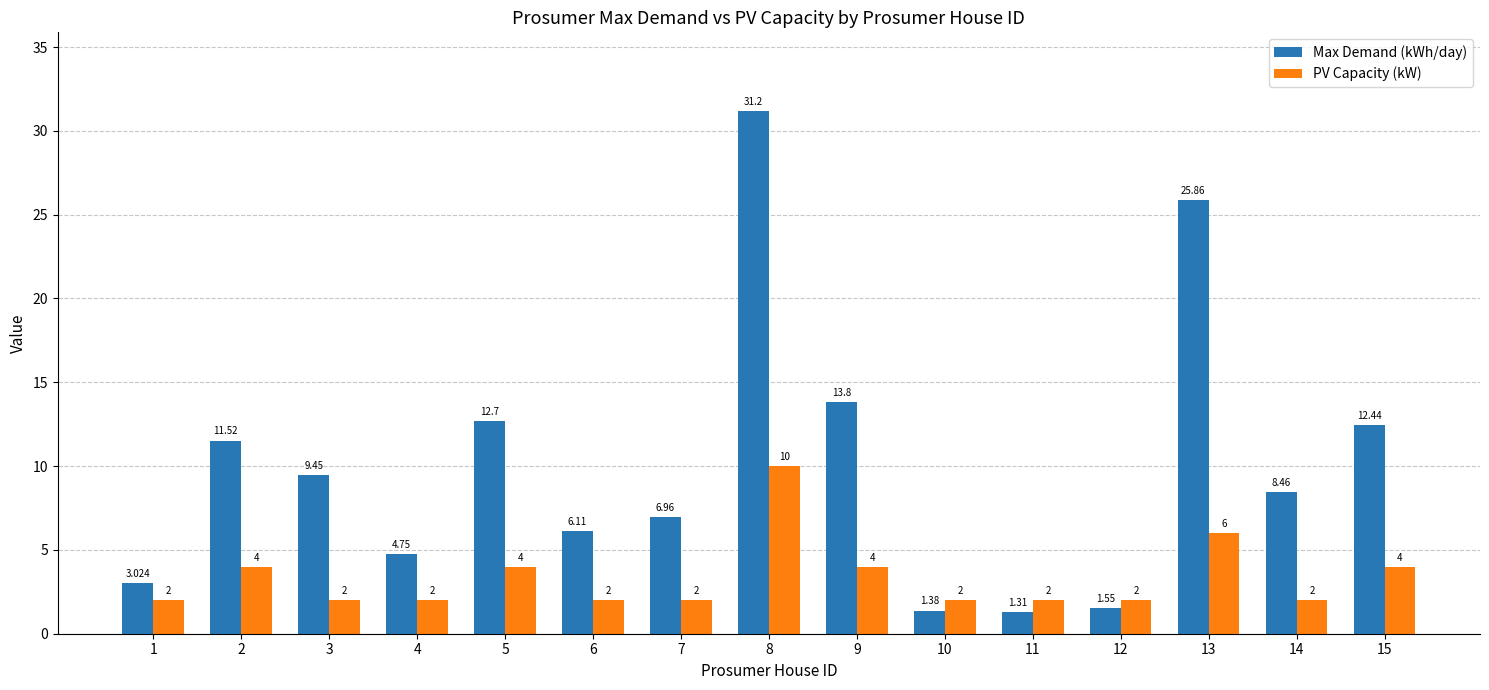

What is the value of the Max Demand (kWh/day) bar at the 15th from the left?

12.4